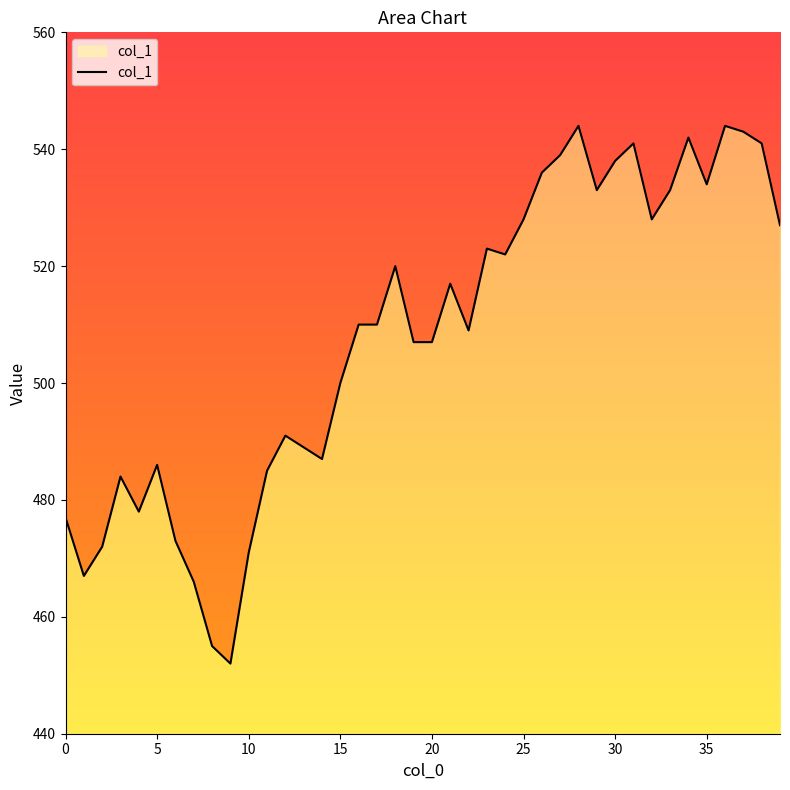

Reading left to right, list all the values displayed in this chart.

477	467	472	484	478	486	473	466	455	452	471	485	491	489	487	500	510	510	520	507	507	517	509	523	522	528	536	539	544	533	538	541	528	533	542	534	544	543	541	527